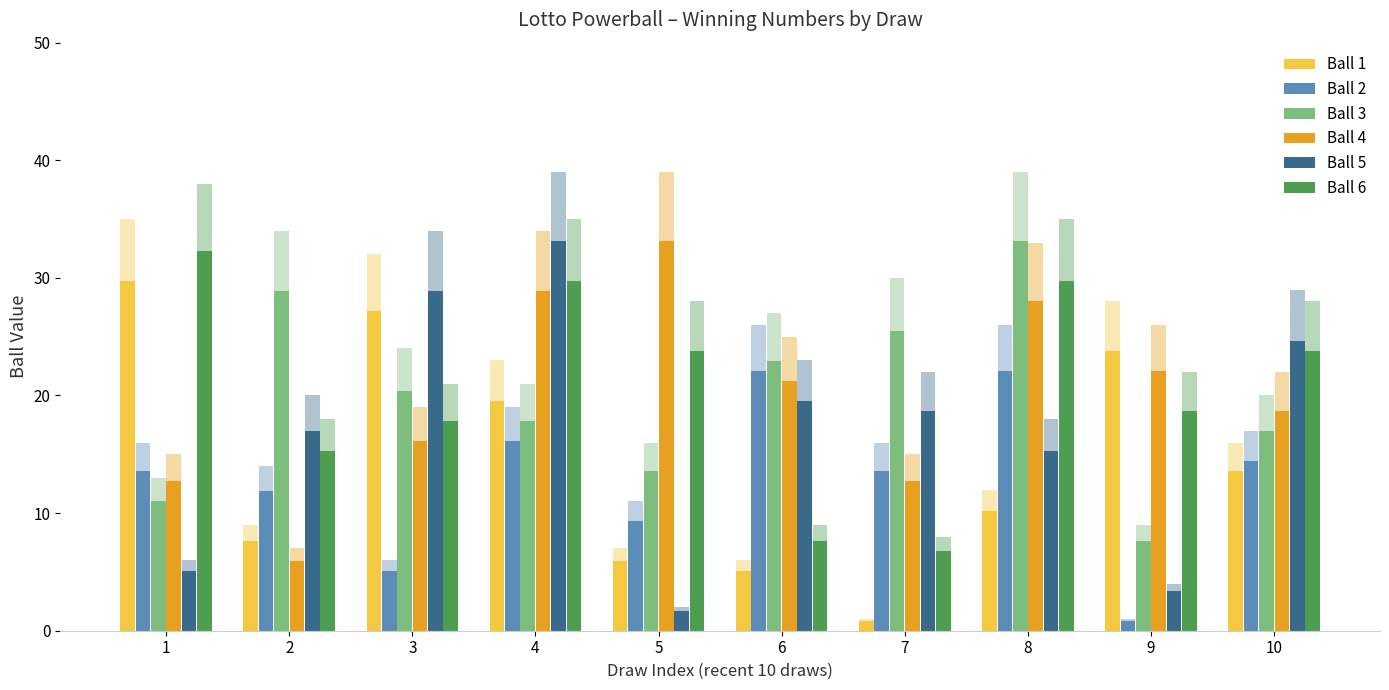

The value of Ball 4 at 2 is 9.3. True or false?

False